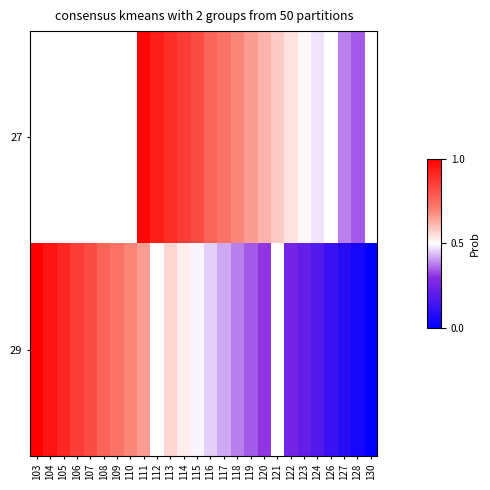

How many positive values does the 29 series have?

23